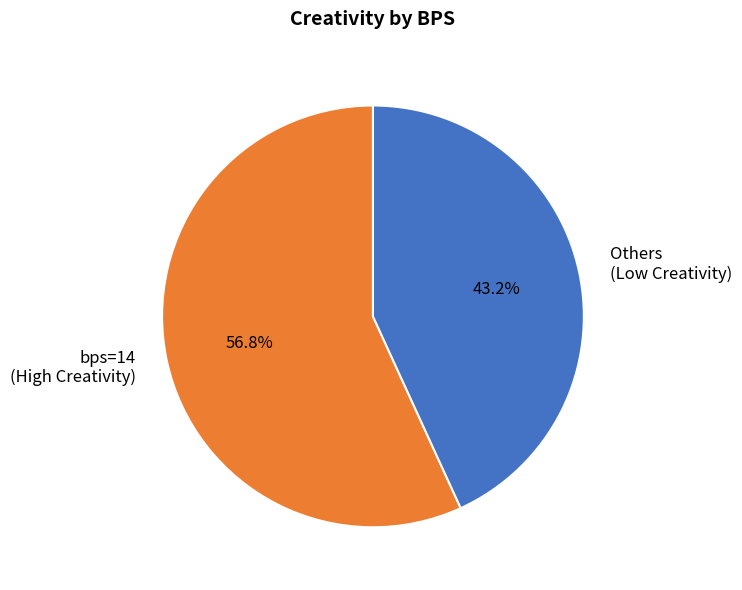

What is the ratio of the value at Others (Low Creativity) to the value at bps=14 (High Creativity)?

0.8